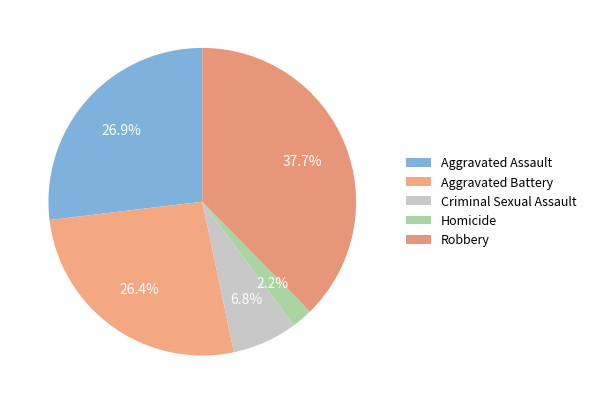

Is Robbery the majority of the pie?

No